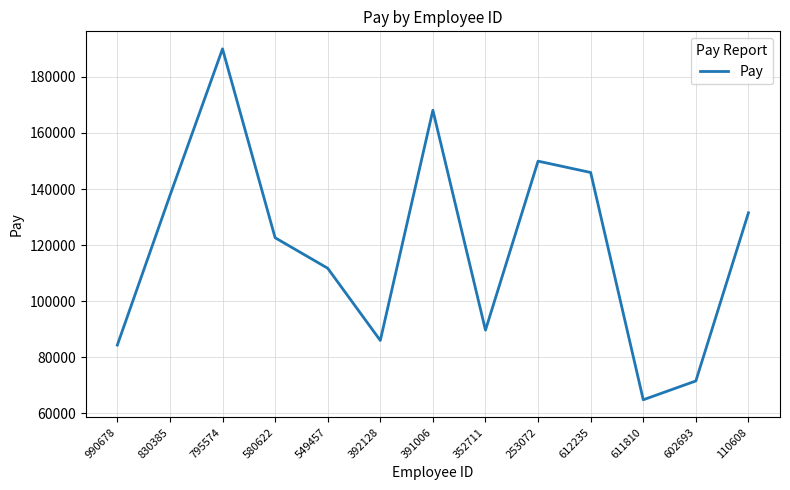

Is it true that the value at 830385 is 137670?

True